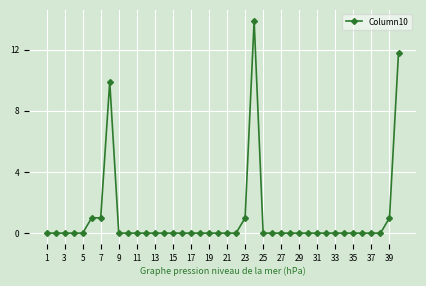

What is the value of the 40th point from the left?

11.8